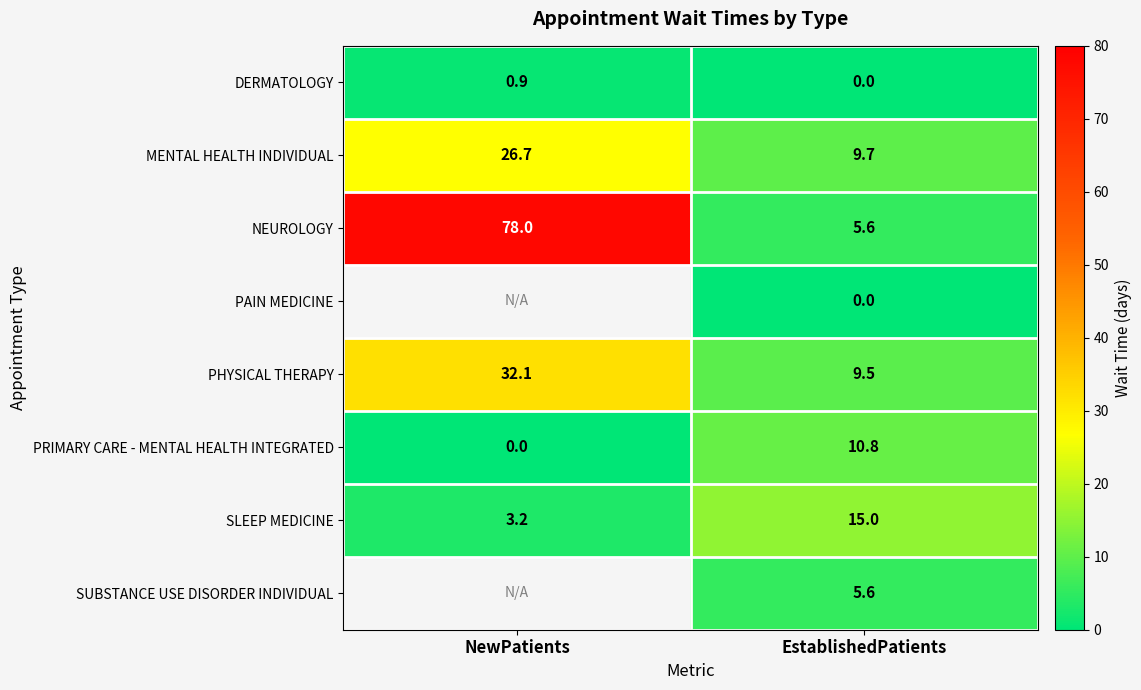

The SLEEP MEDICINE series shows 25.3 at EstablishedPatients. True or false?

False